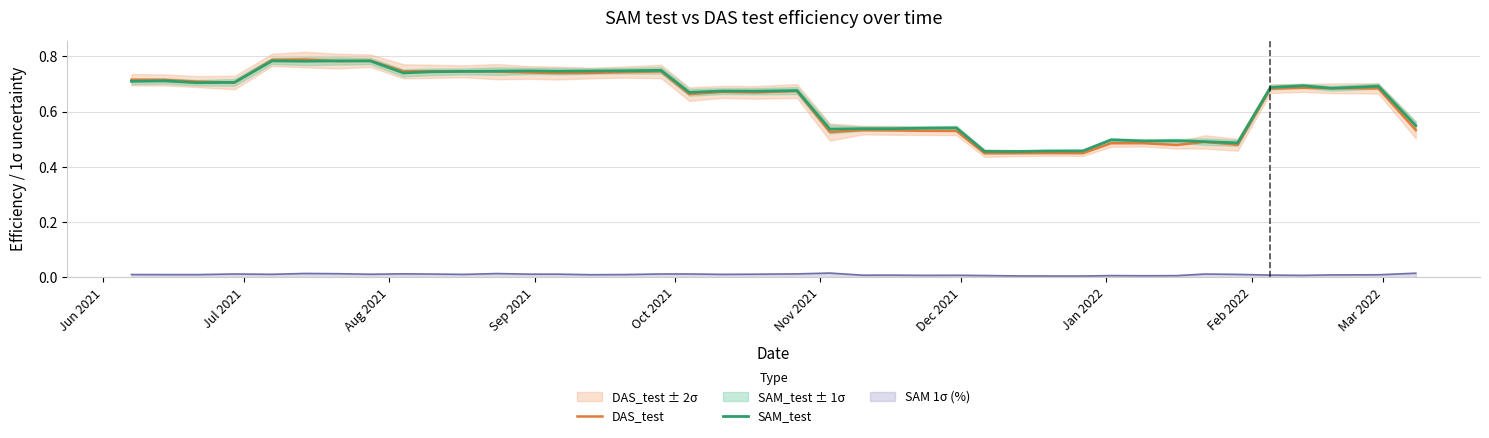

True or false: SAM_test and SAM 1σ (%) intersect in this chart.

False